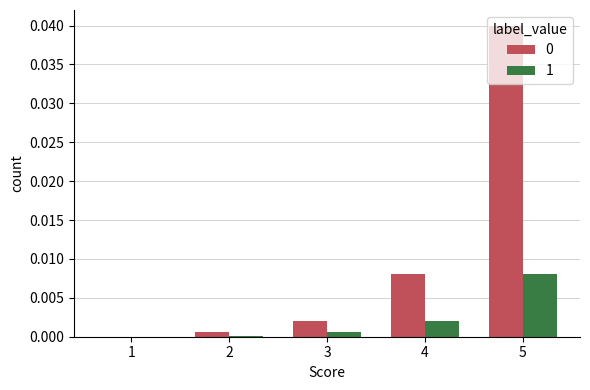

How many positive values does the 0 series have?

4